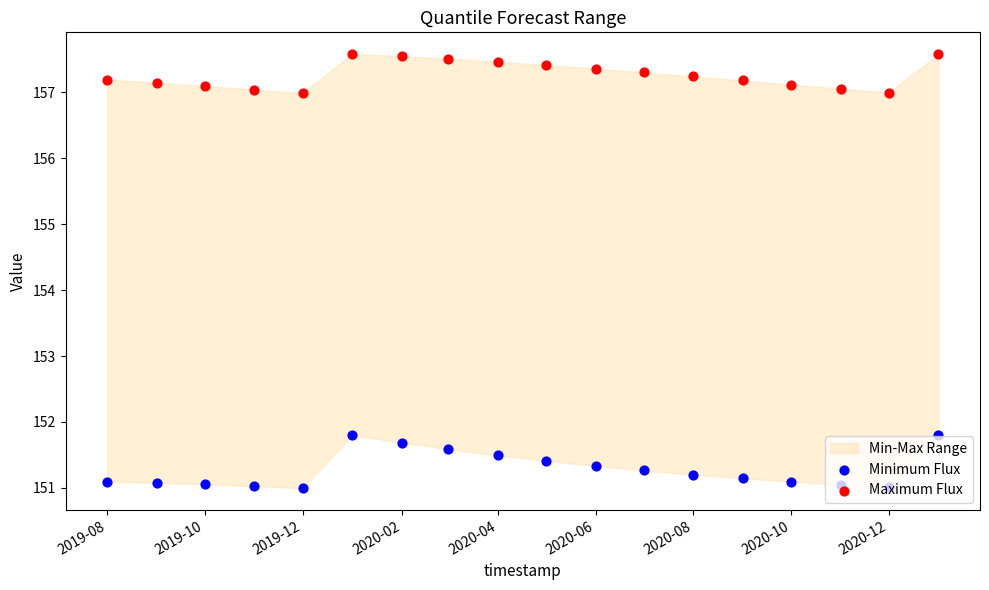

Which series has the largest Y range (max minus min)?

Minimum Flux